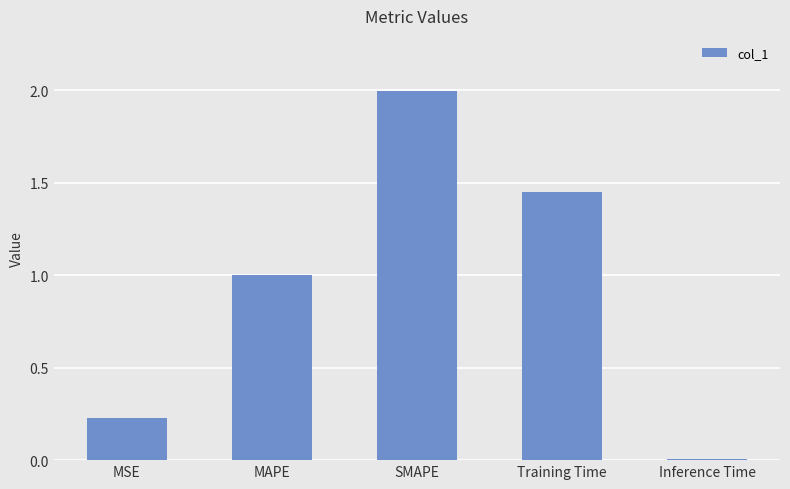

What is the change in value from MSE to Inference Time?

-0.2